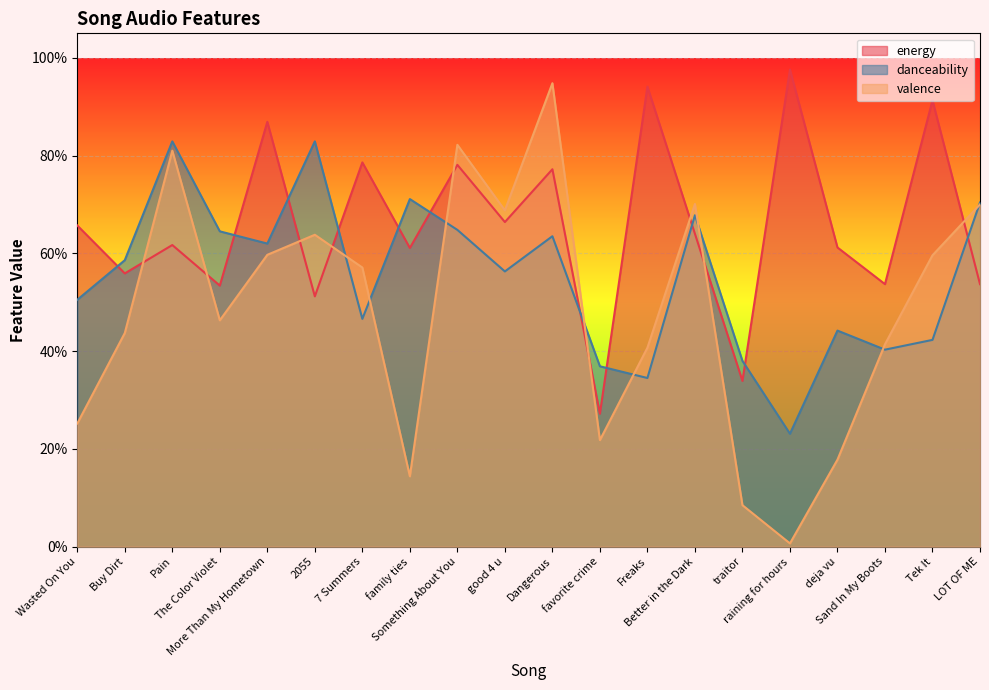

Between which two adjacent categories do danceability and valence first intersect?

2055 and 7 Summers